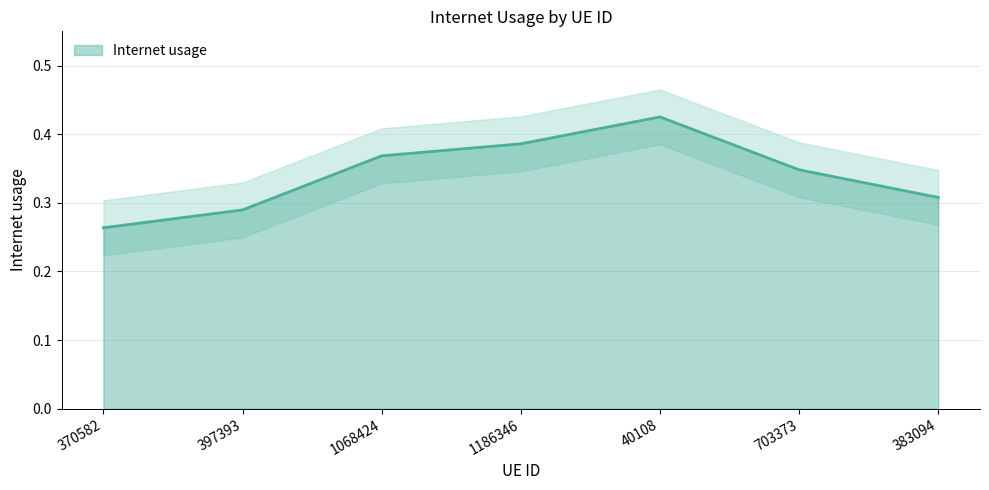

What is the minimum value shown in the chart?

0.3